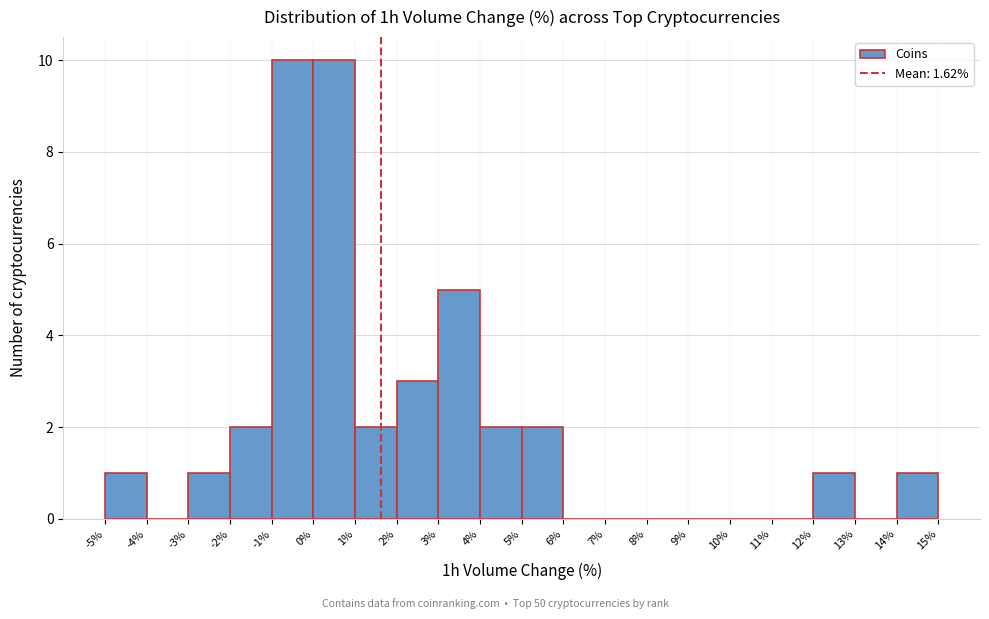

Reading left to right, transcribe this chart: for each bar, give the range it covers on the x-axis and its height. The values are not printed on the chart, so give them approximately, as read against the axis.

-5% to -4%: 1
-4% to -3%: 0
-3% to -2%: 1
-2% to -1%: 2
-1% to 0%: 10
0% to 1%: 10
1% to 2%: 2
2% to 3%: 3
3% to 4%: 5
4% to 5%: 2
5% to 6%: 2
6% to 7%: 0
7% to 8%: 0
8% to 9%: 0
9% to 10%: 0
10% to 11%: 0
11% to 12%: 0
12% to 13%: 1
13% to 14%: 0
14% to 15%: 1